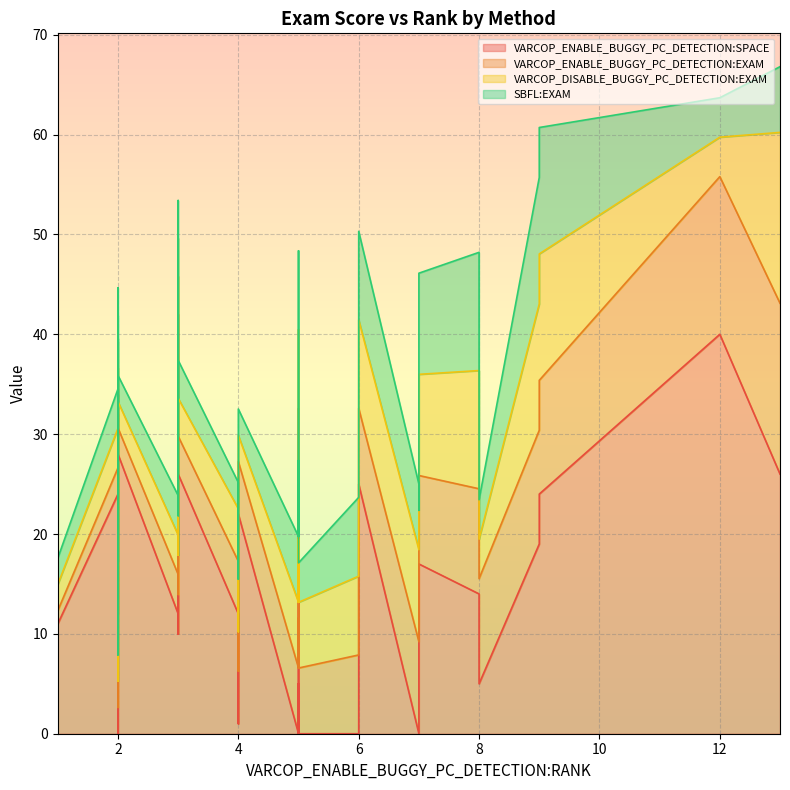

The SBFL:EXAM series shows 7.5 at 30. True or false?

False